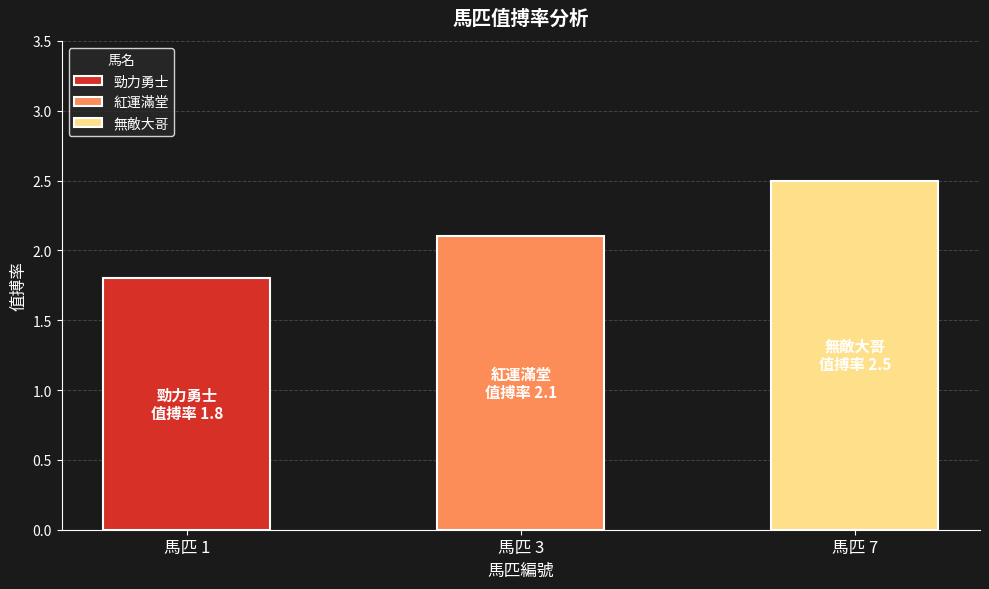

What is the difference between the maximum and second lowest values?

0.4